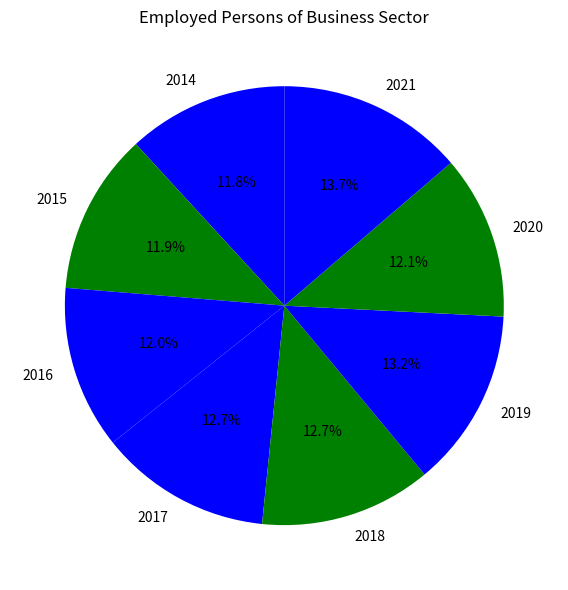

To the nearest percent, what percentage of the pie is 2016?

12%